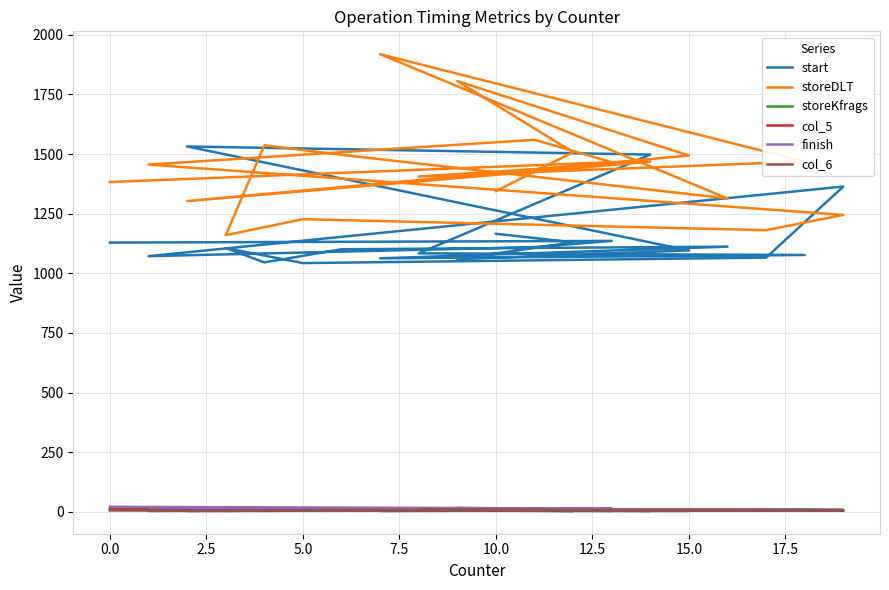

Rank the series at 0.0 from highest to lowest value.

storeDLT, start, finish, col_5, storeKfrags, col_6